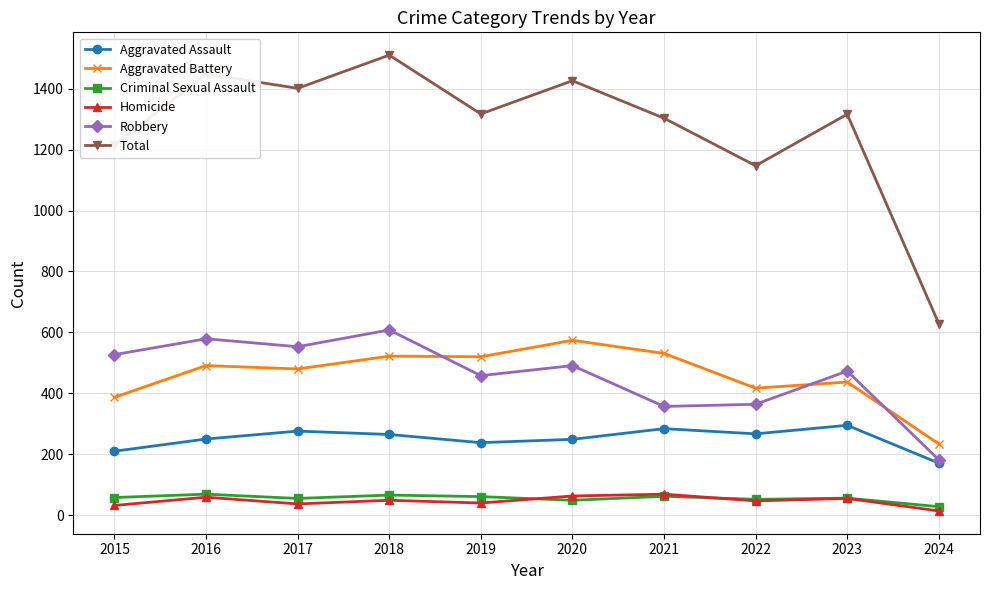

What is the value of the Total point at the 6th from the left?

1426